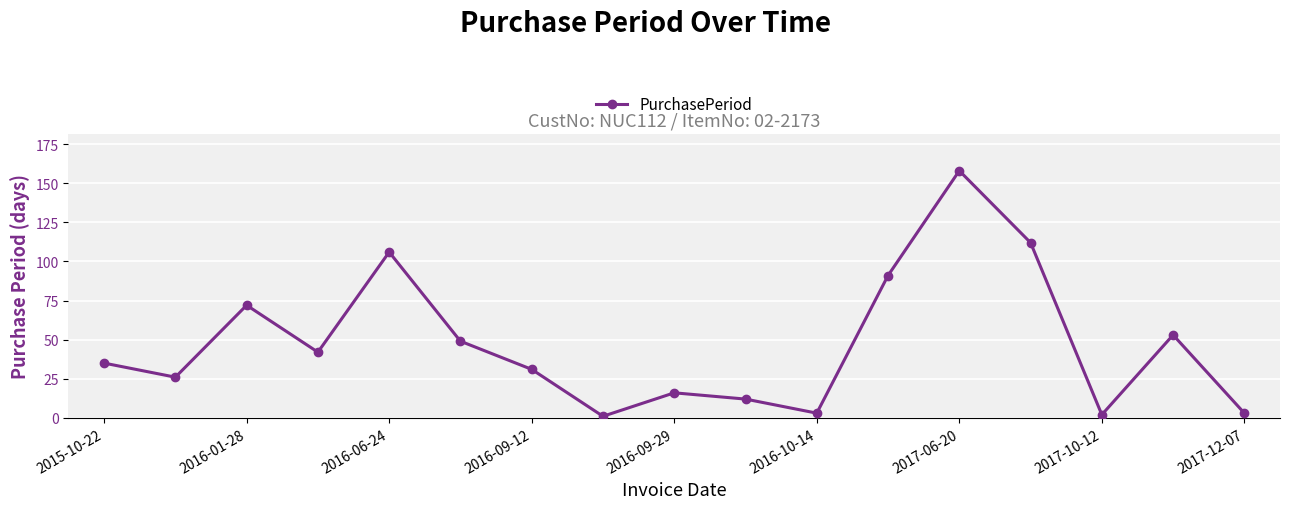

Reading left to right, what are all the values shown in this chart?

35	26	72	42	106	49	31	1	16	12	3	91	158	112	2	53	3